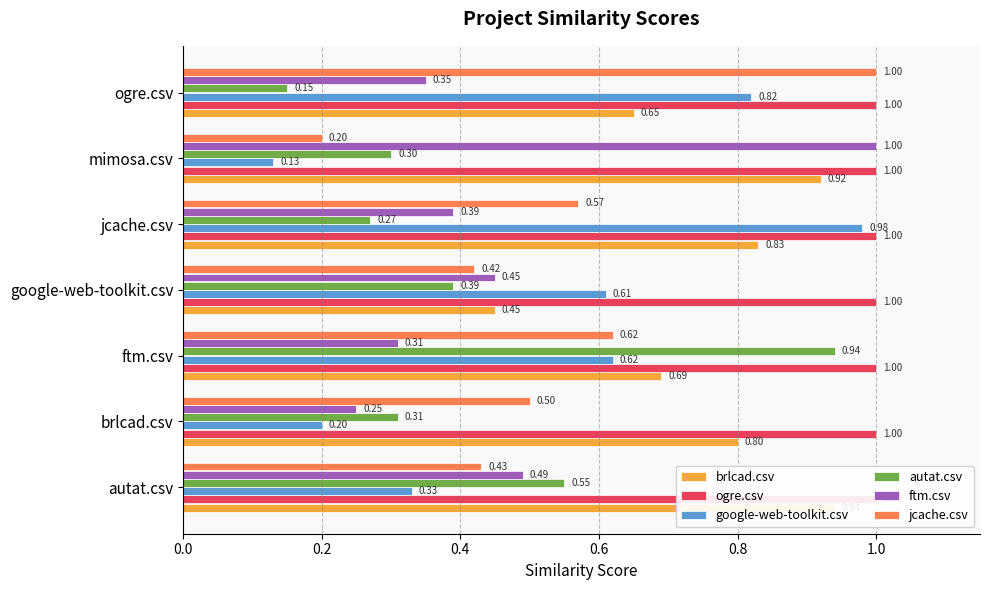

What is the greatest value displayed?

1.0